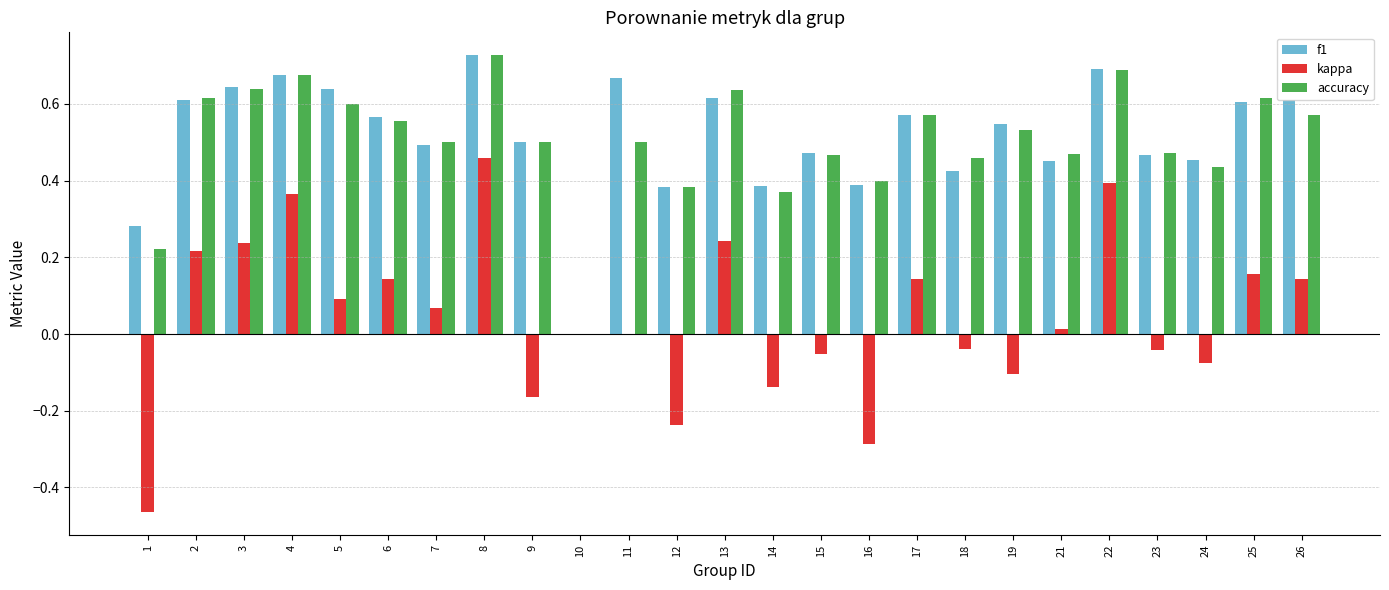

At which category is the sum across all series the highest?

8